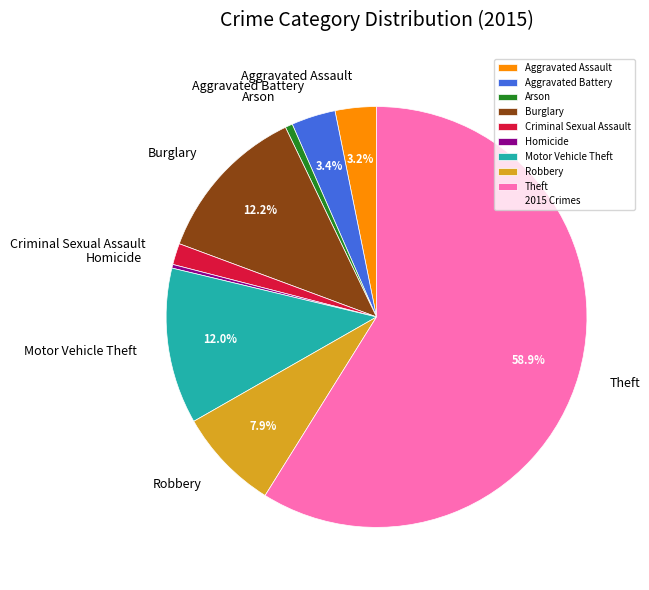

What is the largest slice in the pie chart?

Theft